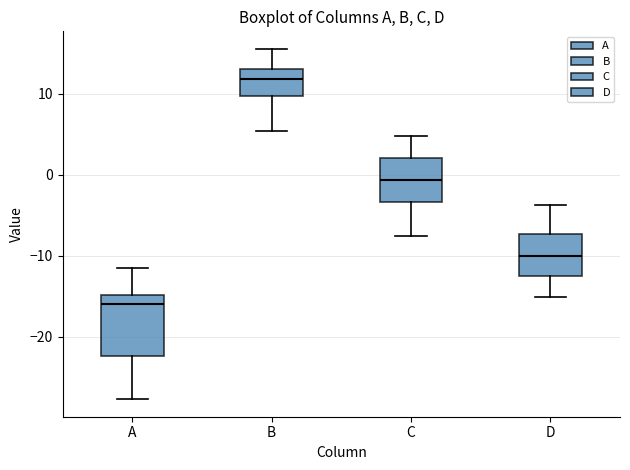

Which box is the tallest, from its lower edge to its upper edge?

A